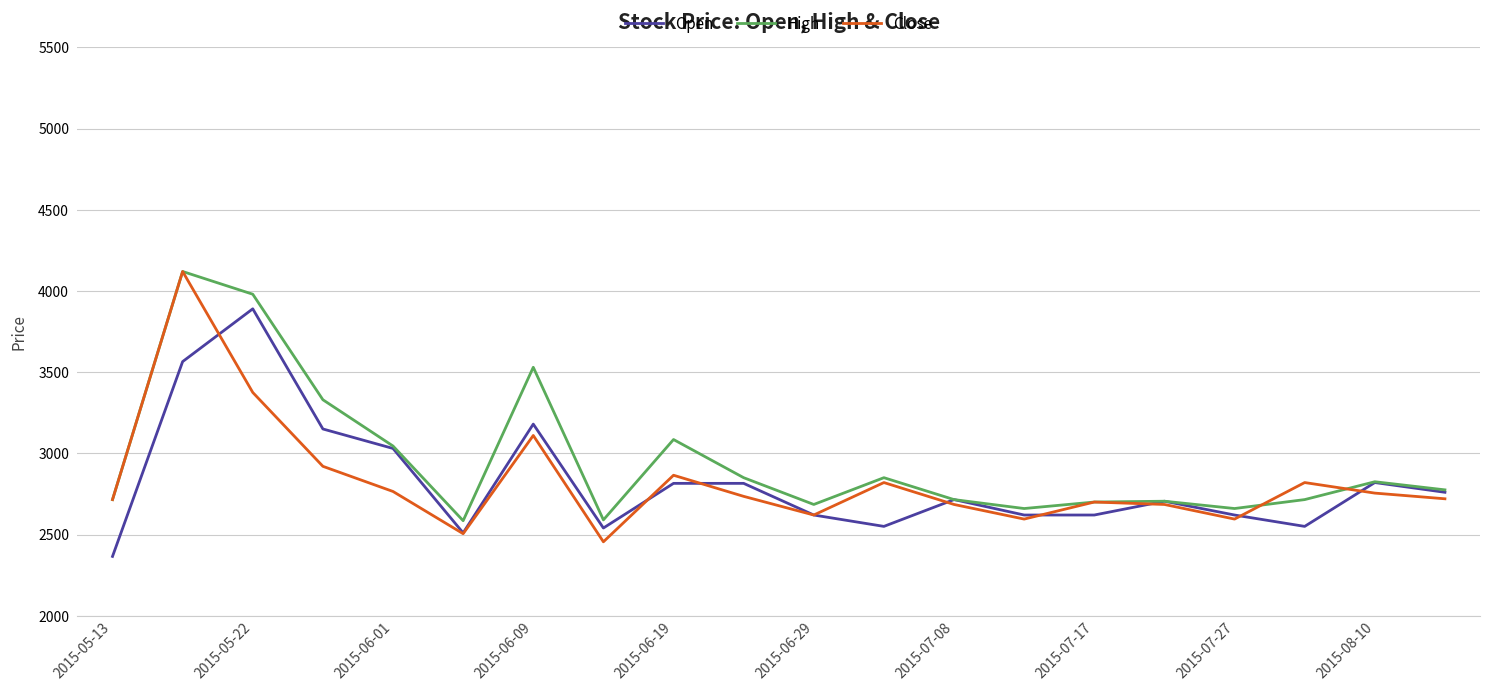

What is the smallest value displayed?

2365